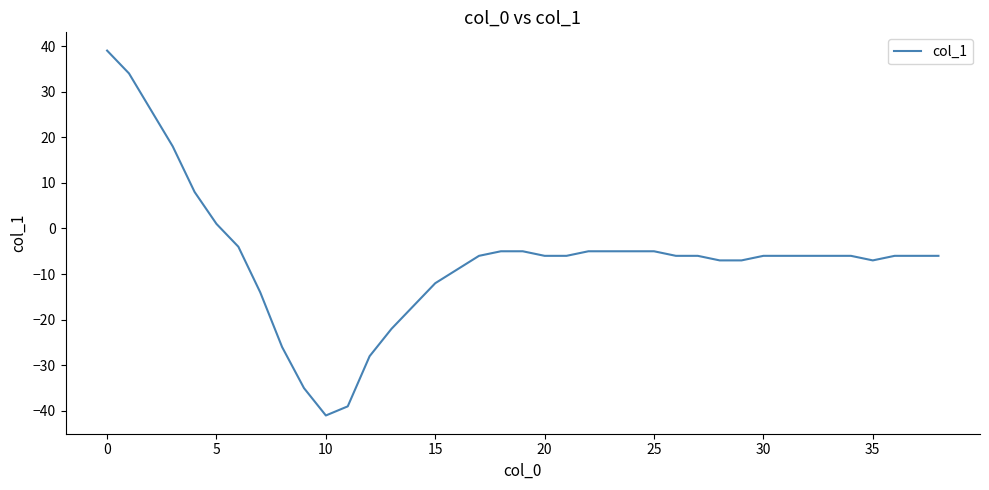

What is the minimum value shown in the chart?

-41